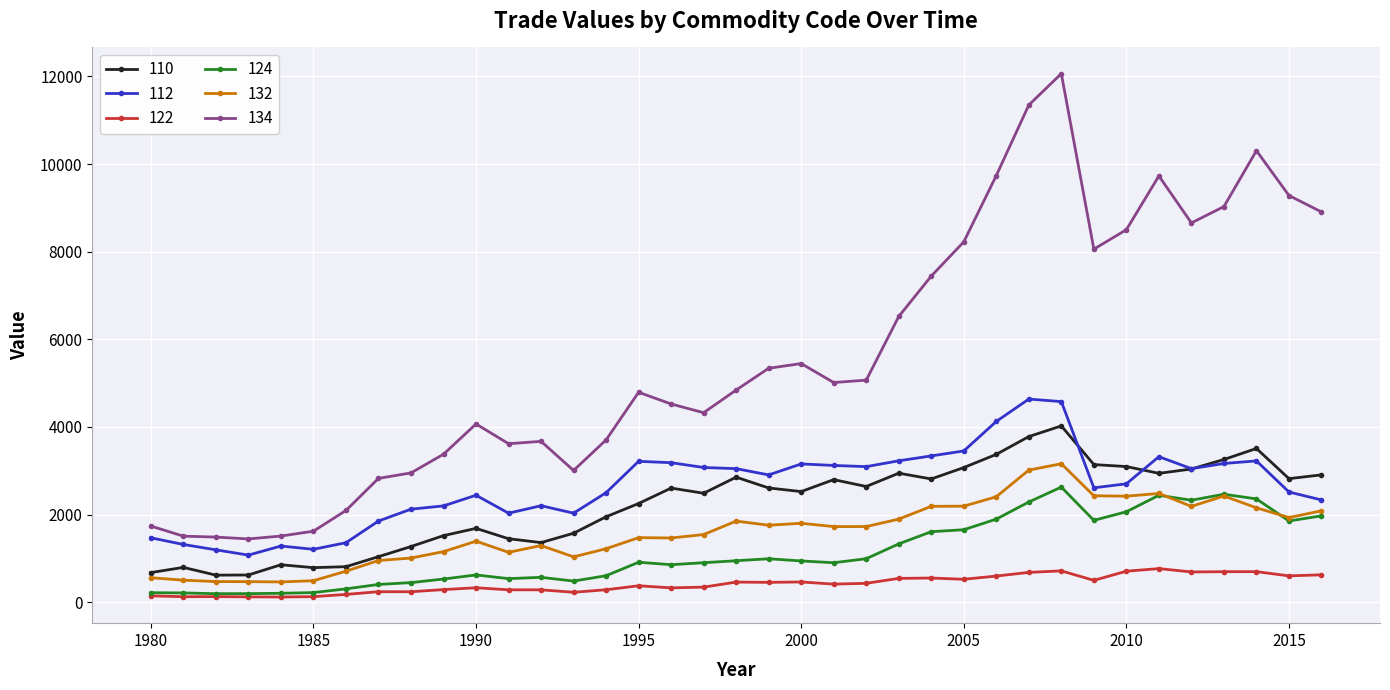

Which series has the largest range (max minus min)?

134